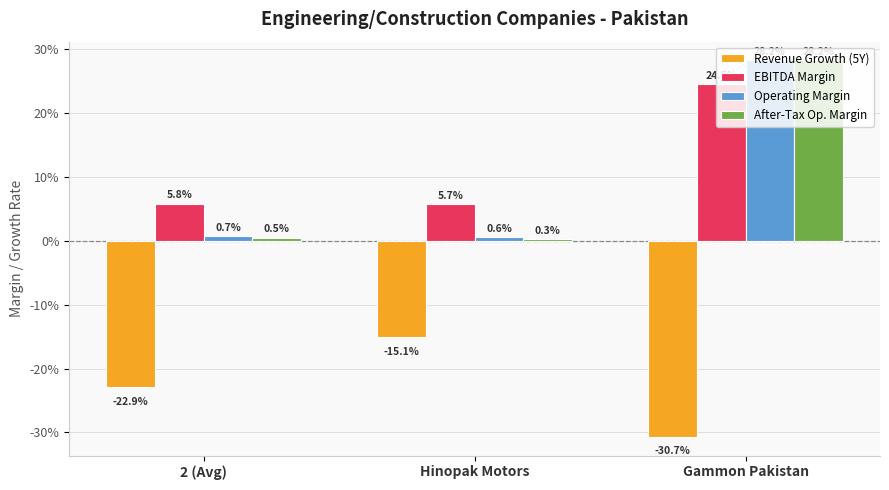

What are all the series names shown in the legend?

Revenue Growth (5Y), EBITDA Margin, Operating Margin, After-Tax Op. Margin